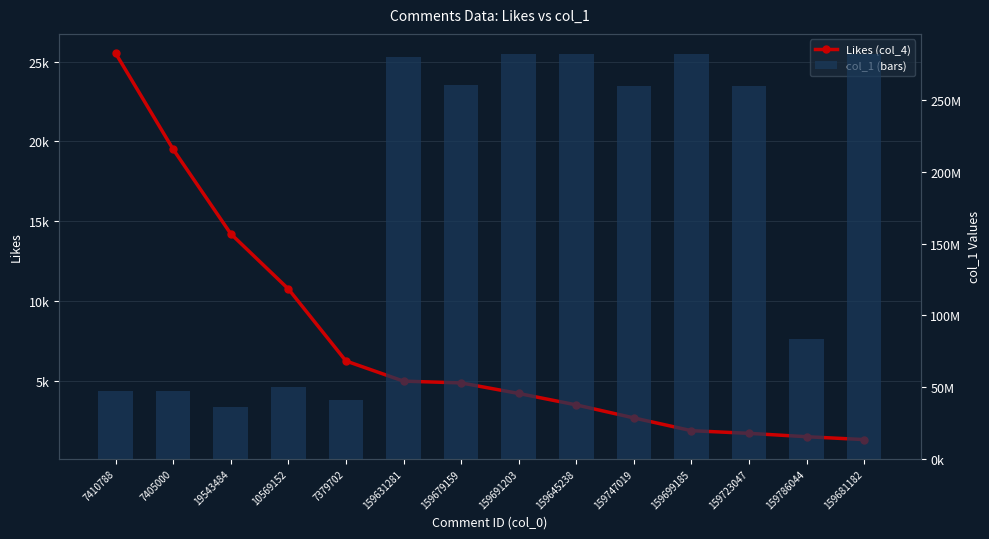

What are all the series names shown in the legend?

Likes (col_4), col_1 (bars)